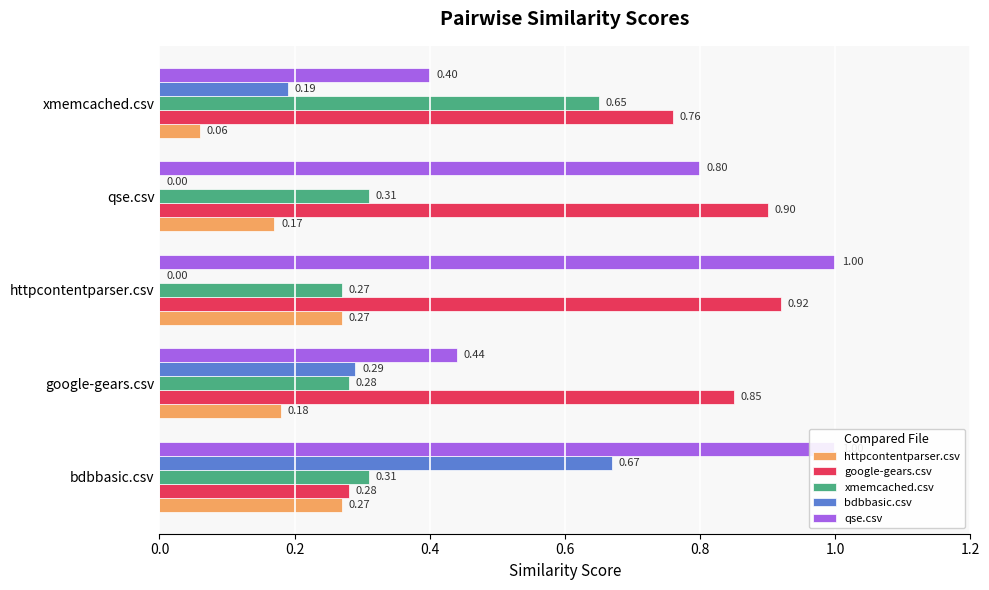

What is the average value of the google-gears.csv series?

0.7